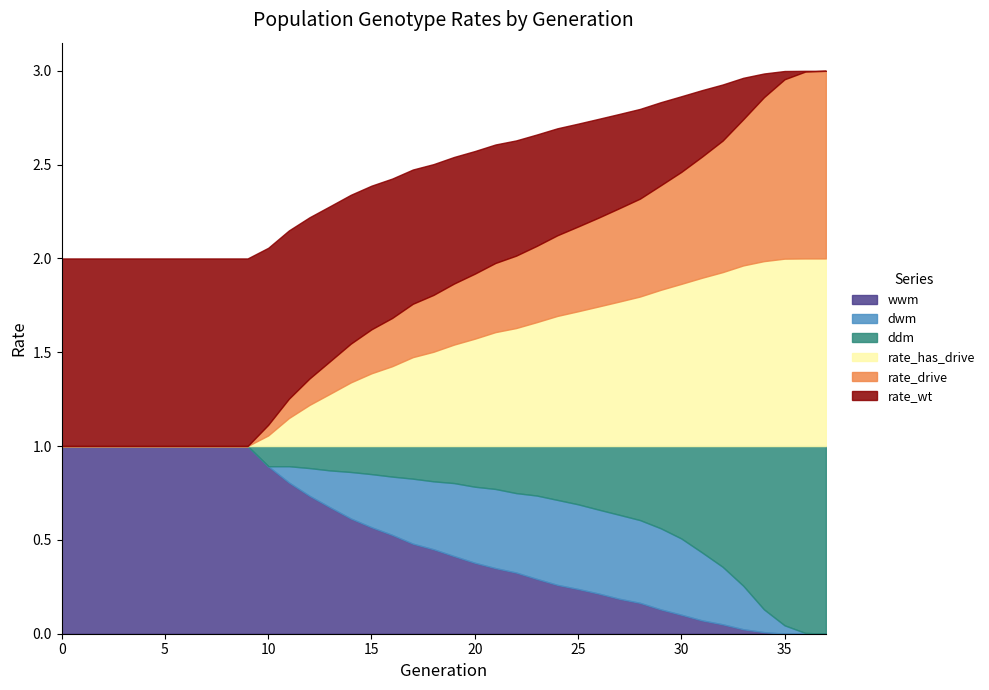

True or false: dwm and rate_has_drive cross at least once.

False